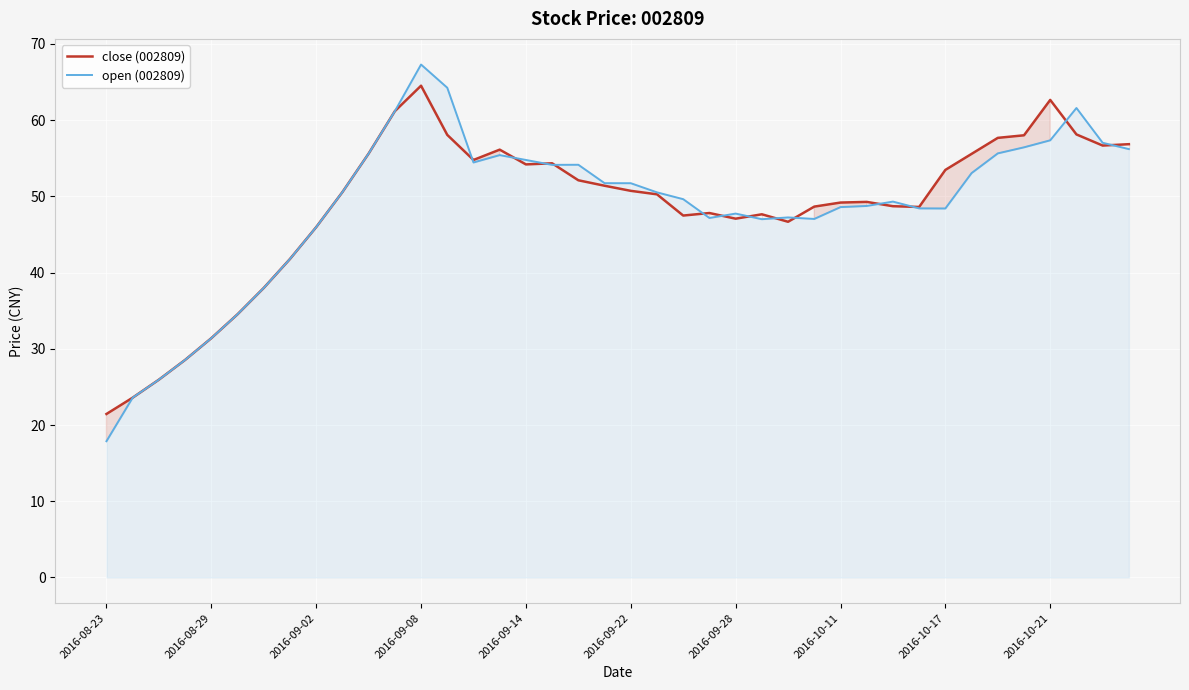

At how many categories does at least one series exceed 44?

32